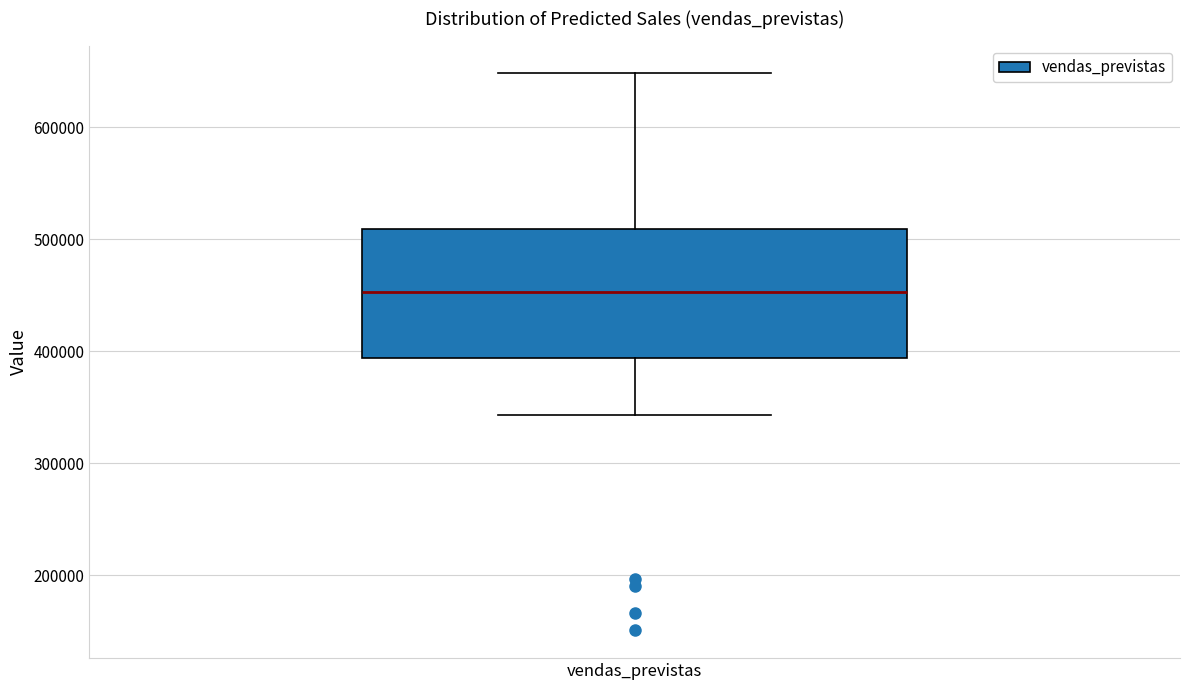

Read this box plot against the y-axis: the position of the median line, the range covered by the box, and the ends of both whiskers. The values are not printed on the chart, so give them approximately, as read against the axis.

median 450000, box 390000 to 510000, whiskers 340000 to 650000